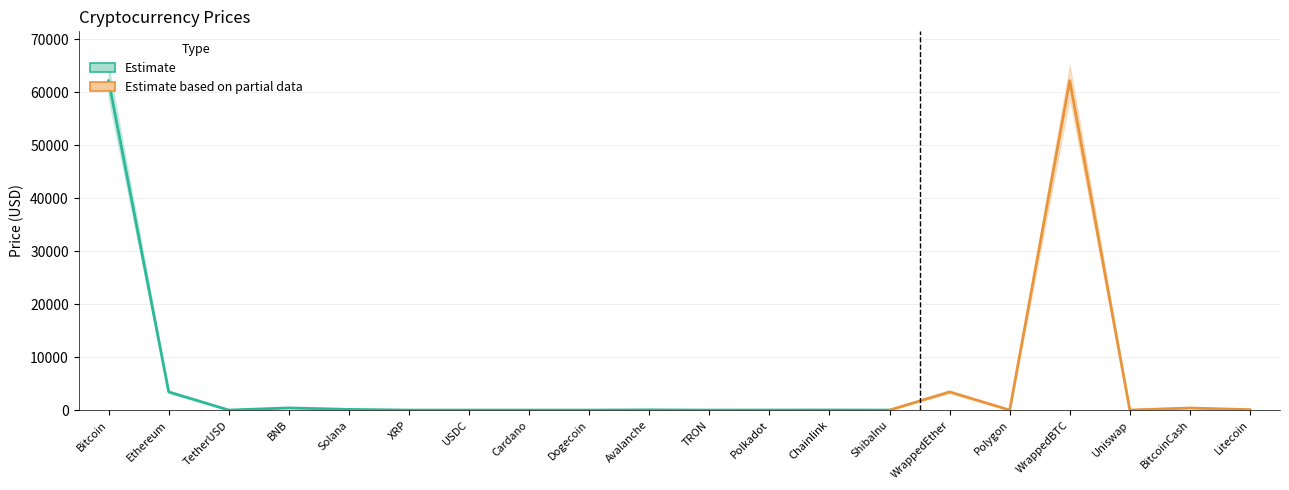

Reading left to right, transcribe all the data shown in this chart.

Price: 62161.8	3435.9	1.0	409.0	129.4	0.6	1.0	0.8	0.1	43.0	0.1	8.8	20.4	0.0	3439.0	1.1	62180.6	11.4	389.8	88.4
Price_upper: 65000.0	3600.0	1.0	430.0	140.0	0.7	1.0	0.8	0.2	46.0	0.1	9.5	22.0	0.0	3600.0	1.1	65000.0	12.5	420.0	95.0
Price_lower: 59000.0	3200.0	1.0	385.0	118.0	0.6	1.0	0.7	0.1	39.5	0.1	8.1	18.5	0.0	3200.0	1.0	59000.0	10.2	360.0	82.0